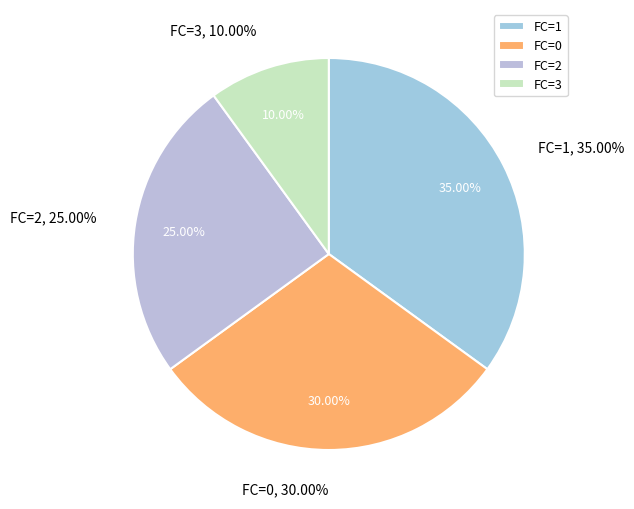

To the nearest percent, what percentage of the pie is FC=3?

10%